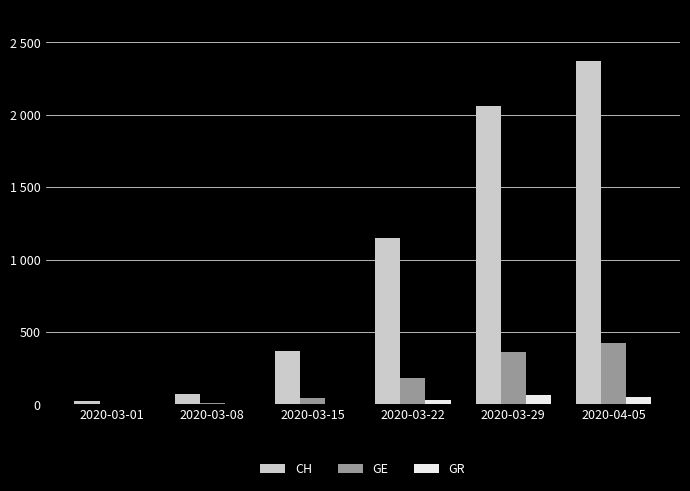

The GR series shows 0 at 2020-03-01. True or false?

True